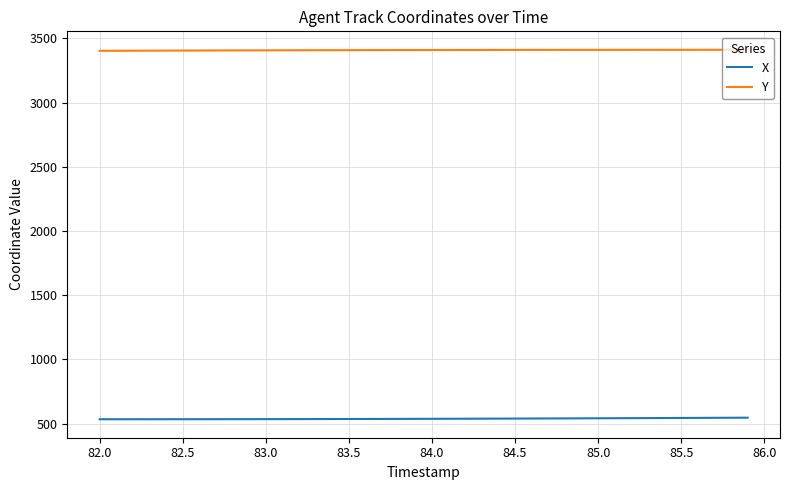

What is the difference between the second highest and minimum values in the Y series?

7.9